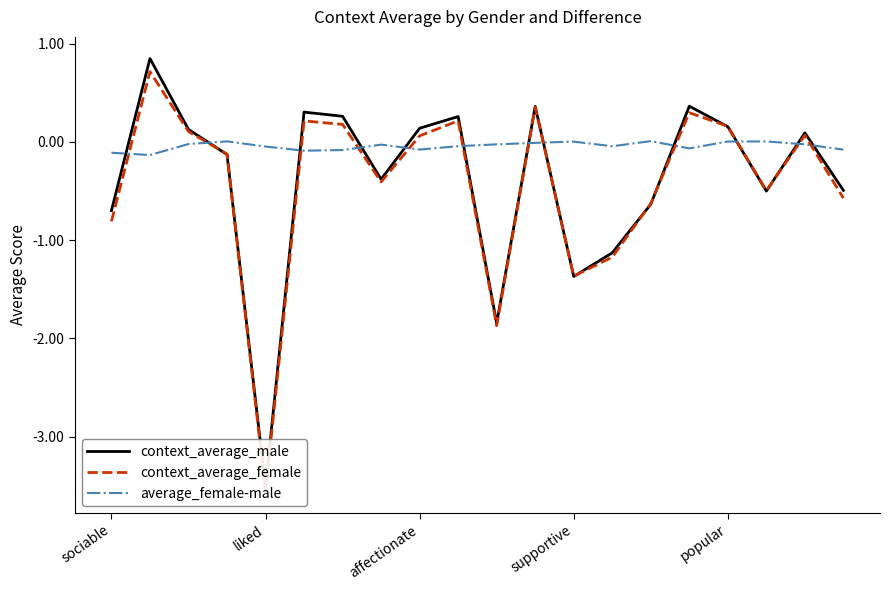

True or false: context_average_male has more than 0 interior local peaks.

True